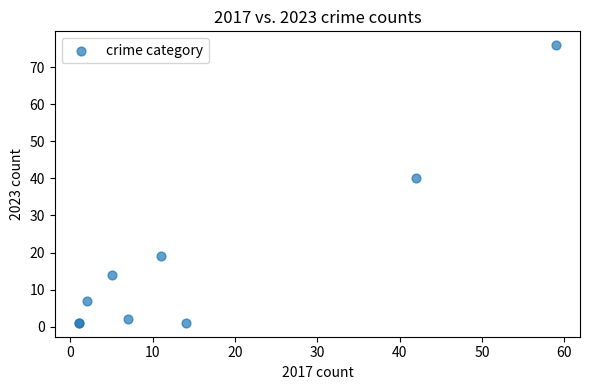

What Y value in the scatter plot is closest to 38?

40